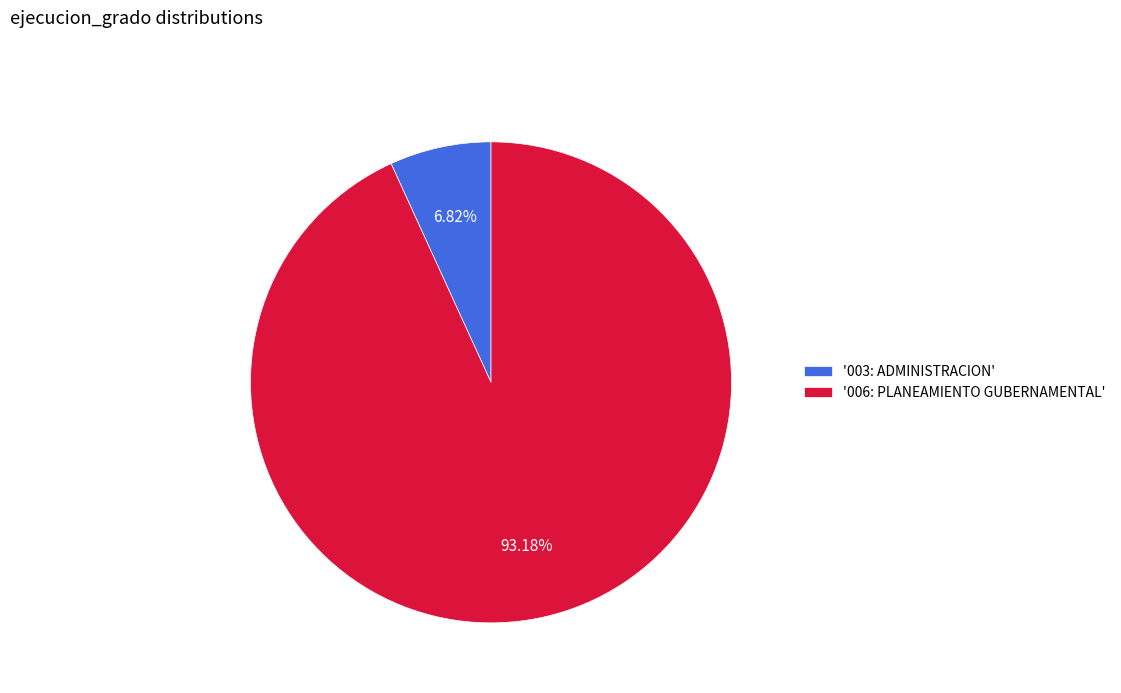

Which category accounts for the majority?

'006: PLANEAMIENTO GUBERNAMENTAL'